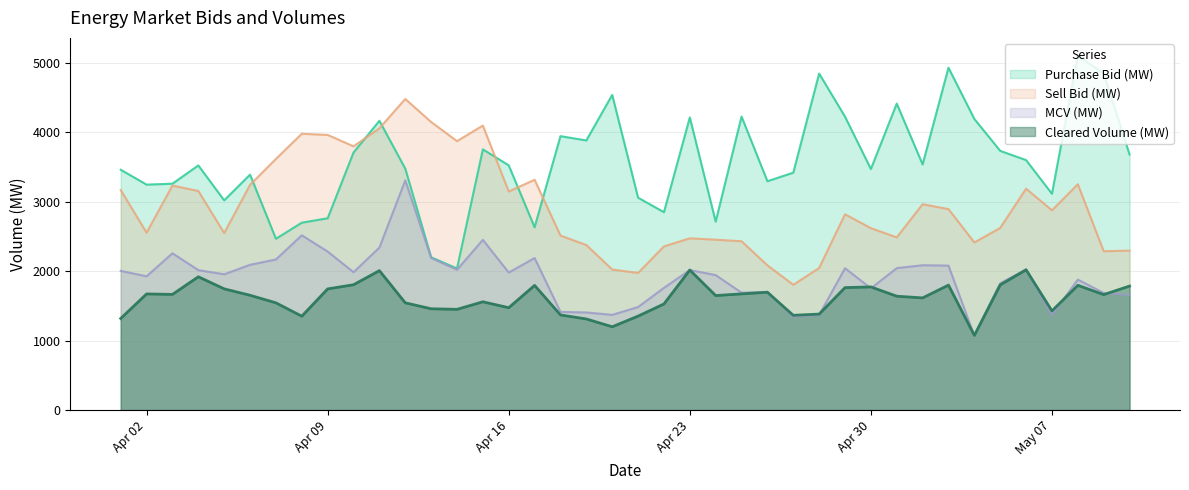

What is the difference between the MCV (MW) values at 29/04/2012 and 07/04/2012?

125.9